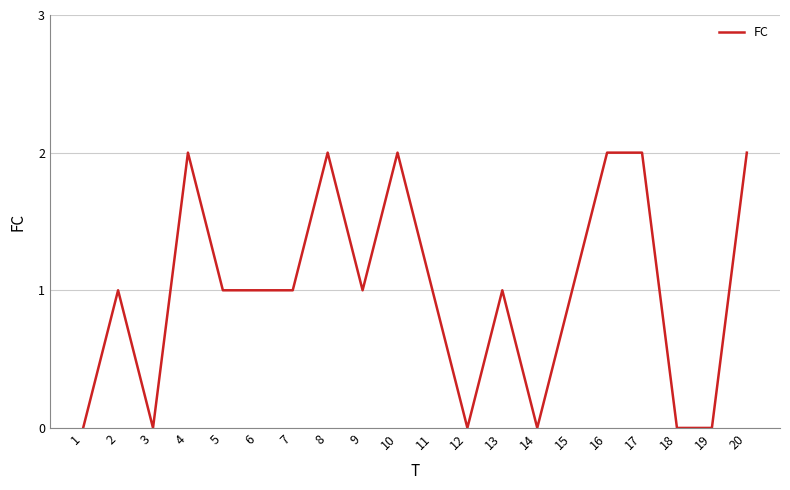

Approximately how many times larger is the value at 11 compared to 15?

1.0